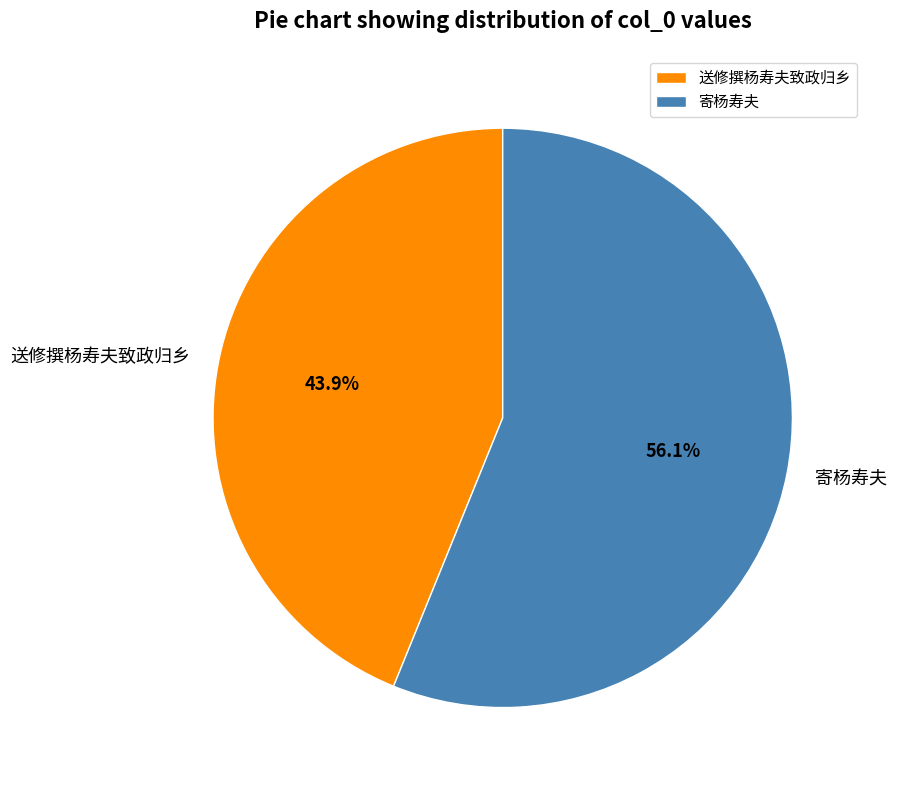

To the nearest percent, what portion does 寄杨寿夫 represent?

56%